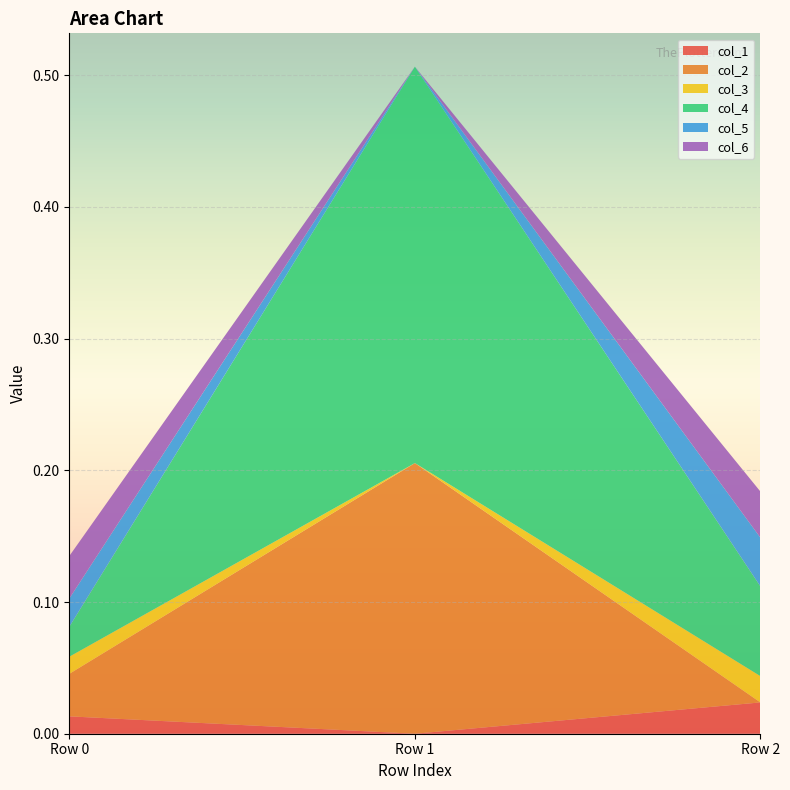

Reading left to right, what are all the values shown in this chart?

col_1: Row 0=0.0	Row 1=-0.0	Row 2=0.0
col_2: Row 0=0.0	Row 1=0.2	Row 2=-0.0
col_3: Row 0=0.0	Row 1=-0.0	Row 2=0.0
col_4: Row 0=0.0	Row 1=0.3	Row 2=0.1
col_5: Row 0=0.0	Row 1=-0.0	Row 2=0.0
col_6: Row 0=0.0	Row 1=-0.0	Row 2=0.0